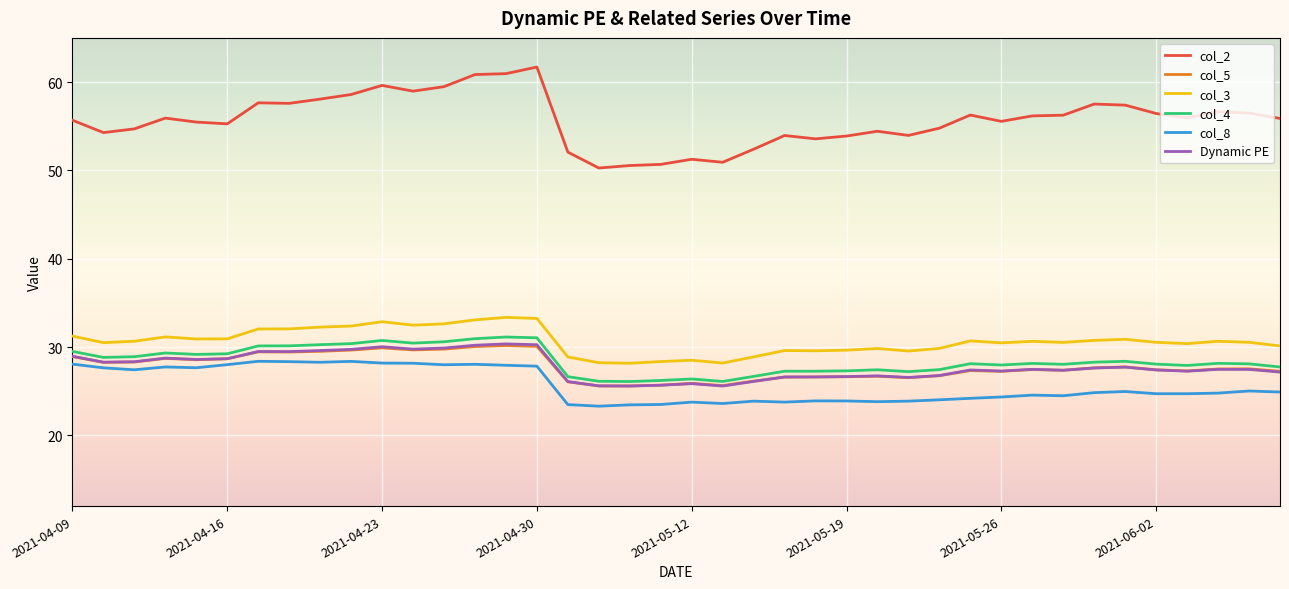

Which series has the largest total across all categories?

col_2